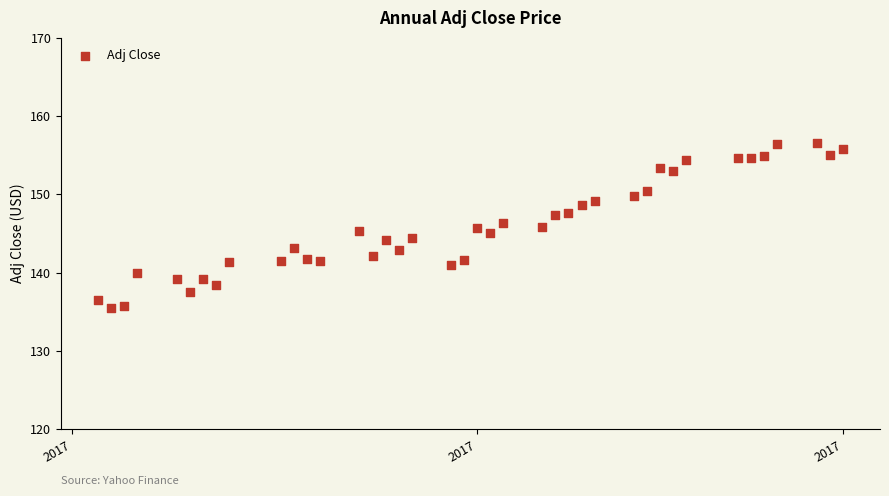

What is the range of X values (max minus min)?

57.0